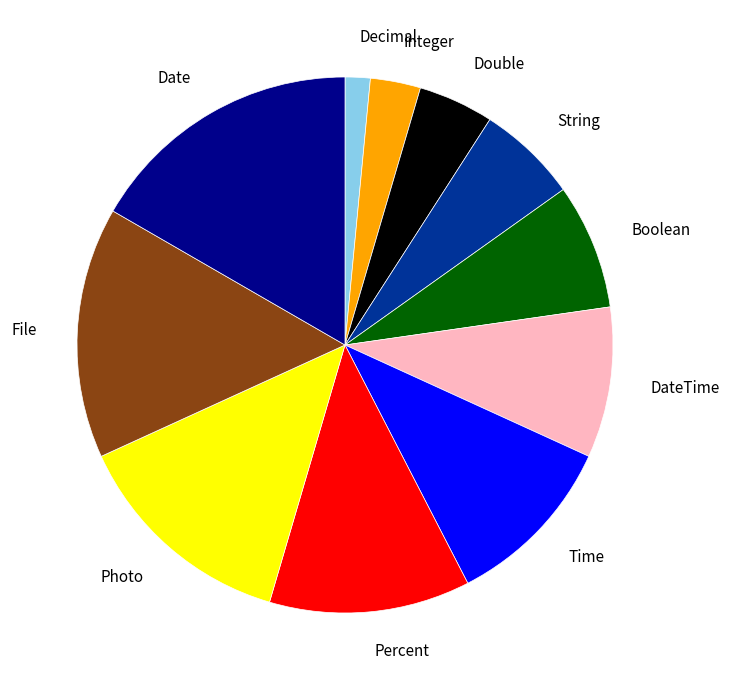

Which category has the biggest portion of the pie?

Date